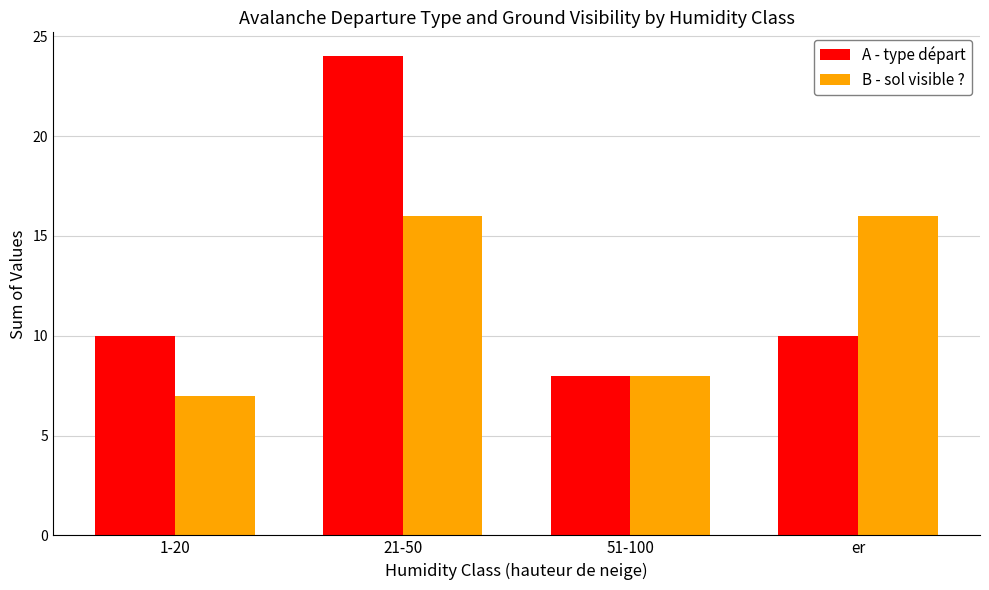

What is the total value across all series at er?

26